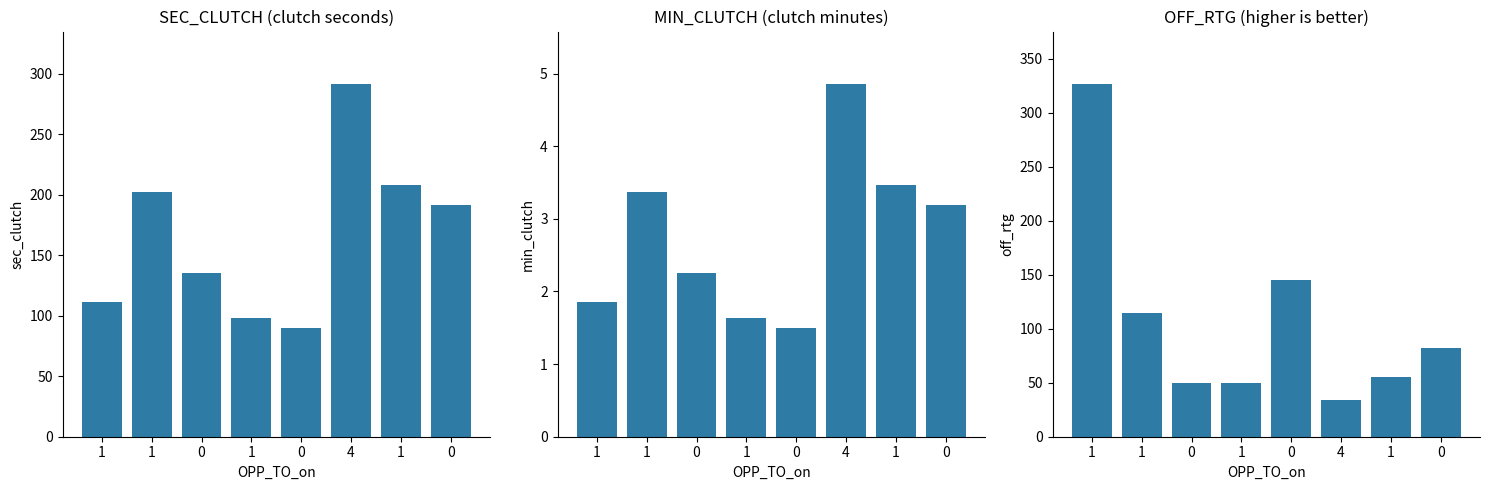

What is the difference between the MIN_CLUTCH values at 4 and 0?

1.7